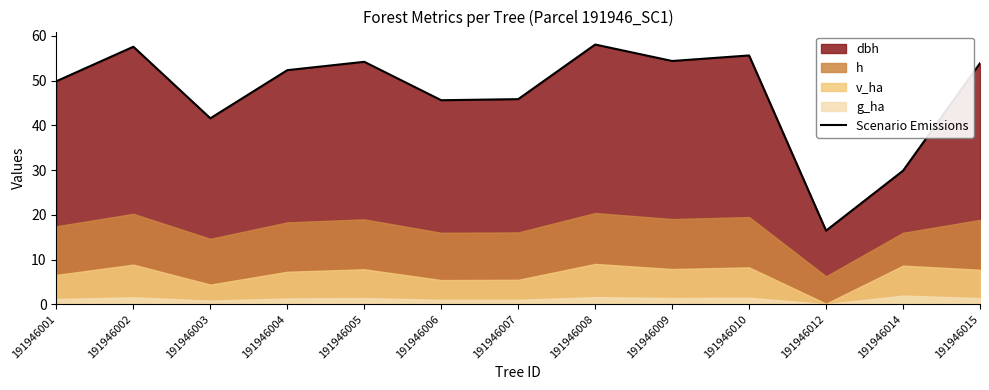

Rank the categories by value from lowest to highest.

191946012, 191946014, 191946003, 191946006, 191946007, 191946001, 191946004, 191946015, 191946005, 191946009, 191946010, 191946002, 191946008